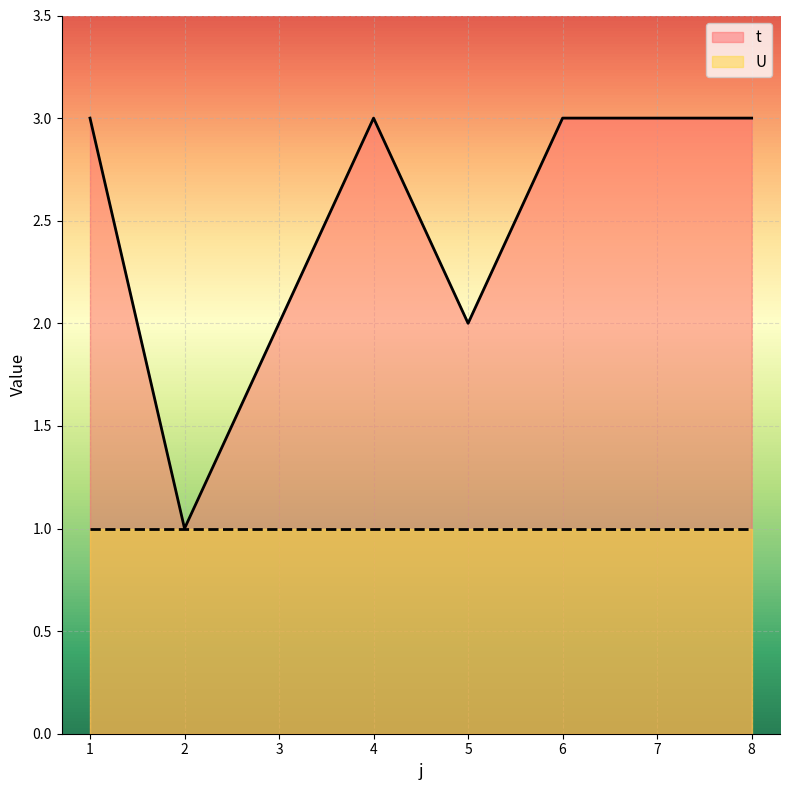

List the labels in order of value, largest first.

1, 4, 6, 7, 8, 3, 5, 2